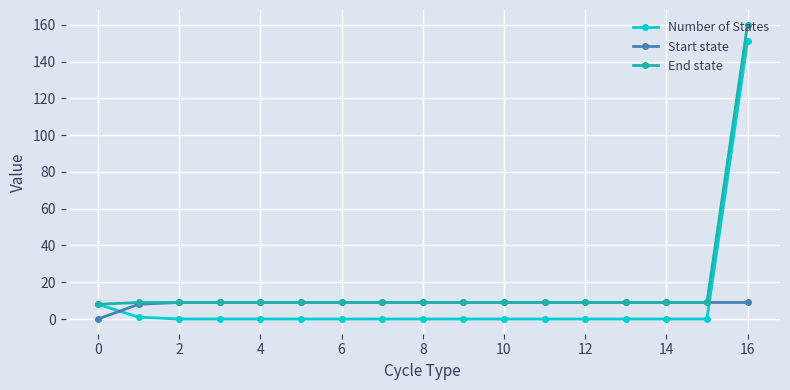

What is the value of the Start state point at the 11th from the left?

9